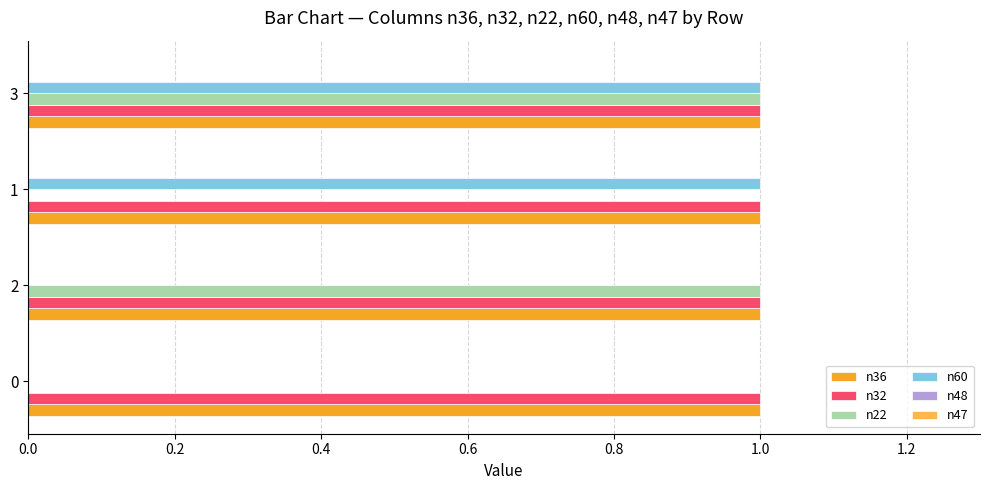

Is it true that n36 equals 0 at 3?

False